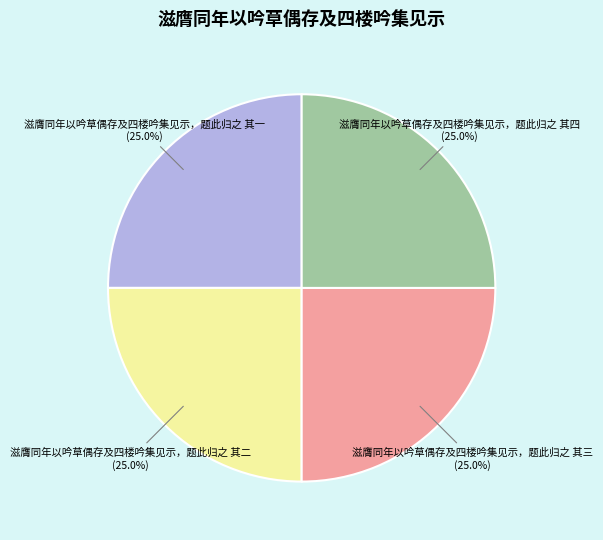

Does 滋膺同年以吟草偶存及四楼吟集见示，题此归之 其一 account for over 50% of the chart?

No